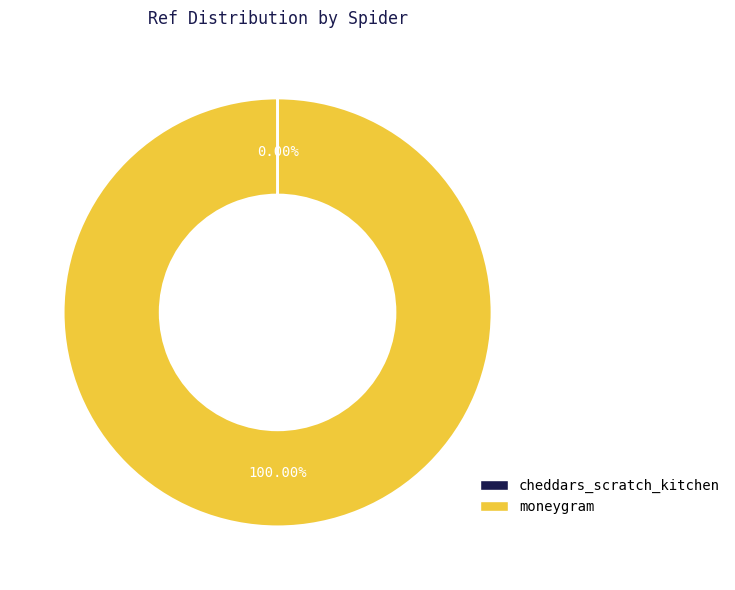

What is the majority slice?

moneygram